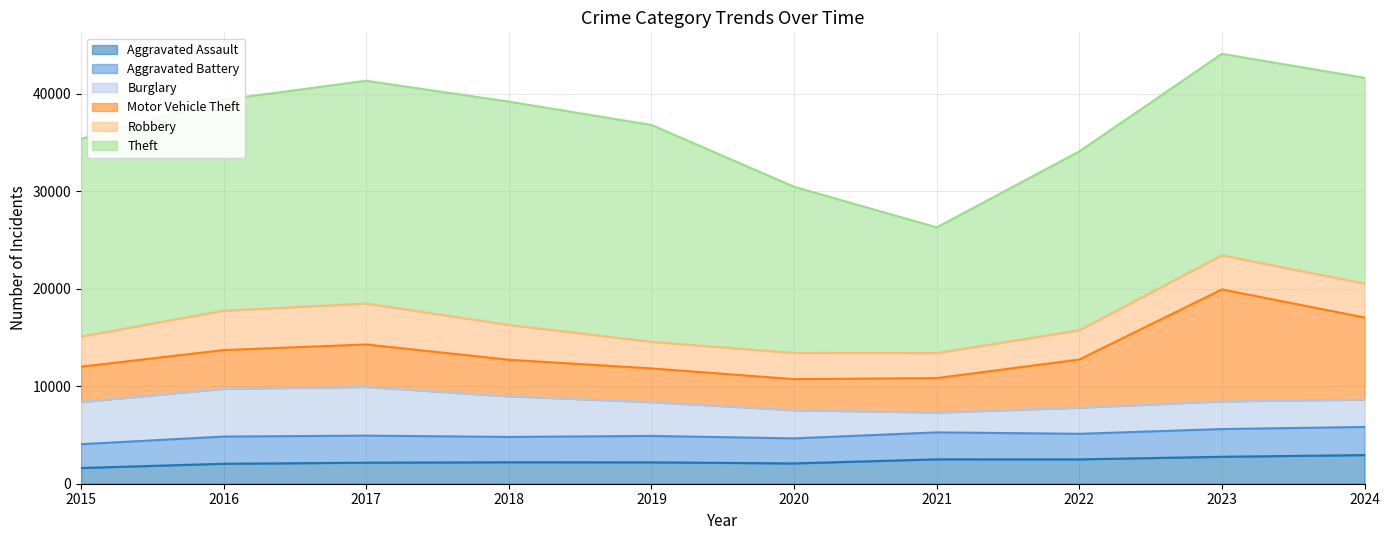

At how many categories does at least one series exceed 8909?

10